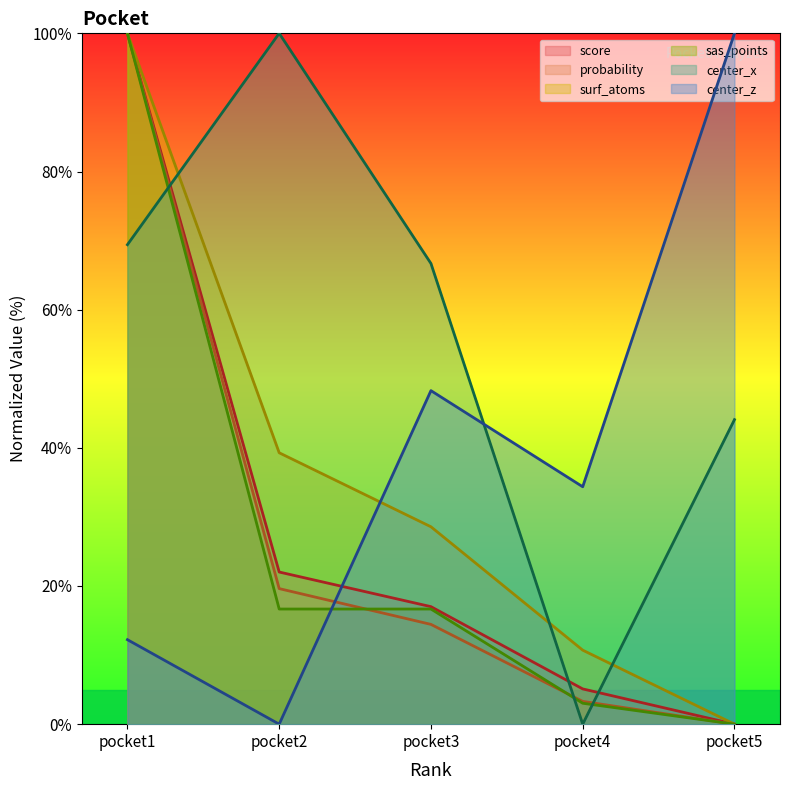

Is it true that center_x equals 92.3 at pocket1?

False